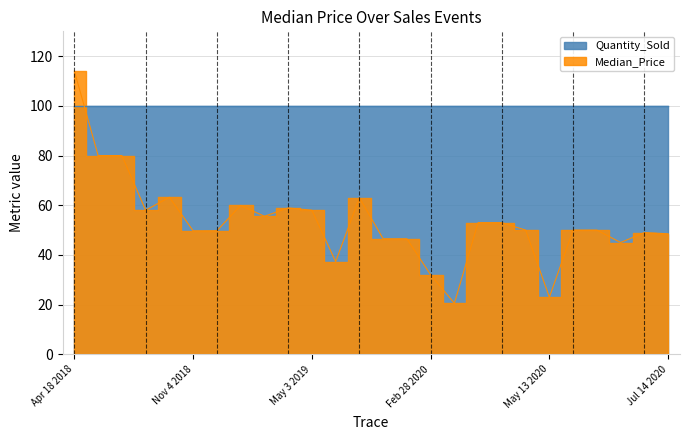

Rank the categories by value from highest to lowest.

Apr 18 2018, Jun 6 2018, May 23 2018, Sep 30 2018, Aug 11 2019, Nov 8 2018, Dec 26 2018, Aug 5 2018, May 3 2019, Nov 16 2018, Apr 12 2020, Apr 22 2020, Apr 27 2020, Jun 19 2020, Jun 20 2020, Nov 5 2018, Nov 4 2018, Jul 12 2020, Jul 14 2020, Sep 29 2019, Oct 14 2019, Jul 5 2020, Jul 18 2019, Feb 28 2020, May 13 2020, Apr 8 2020